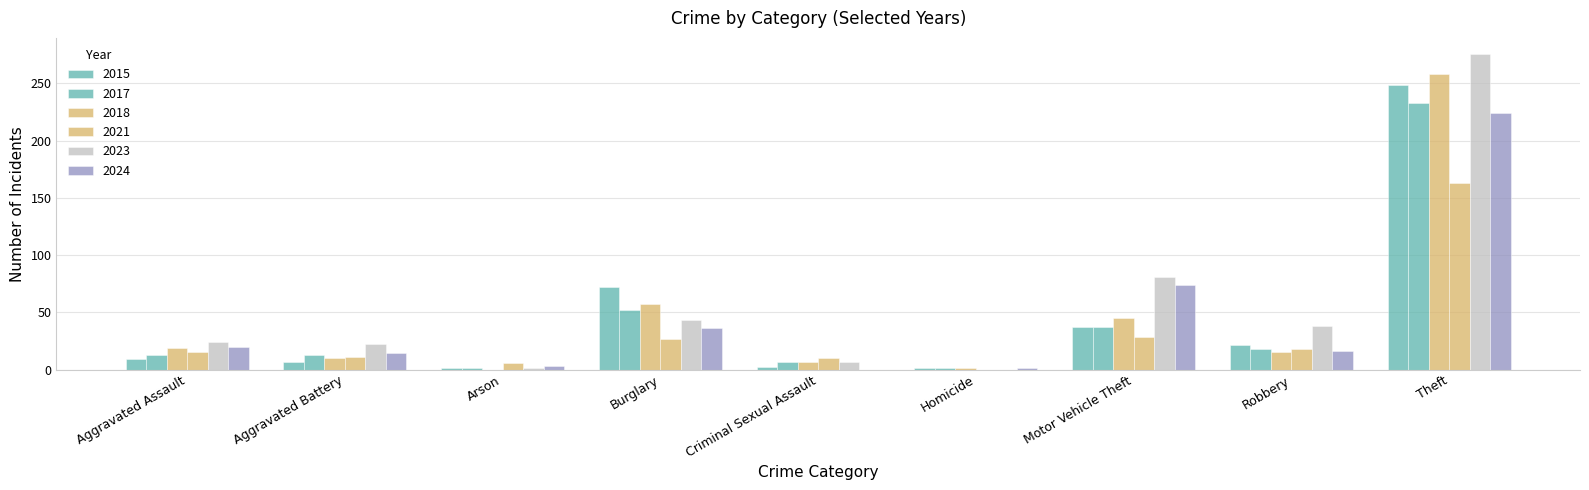

What is the sum of the 2023 values at Motor Vehicle Theft and Robbery?

119